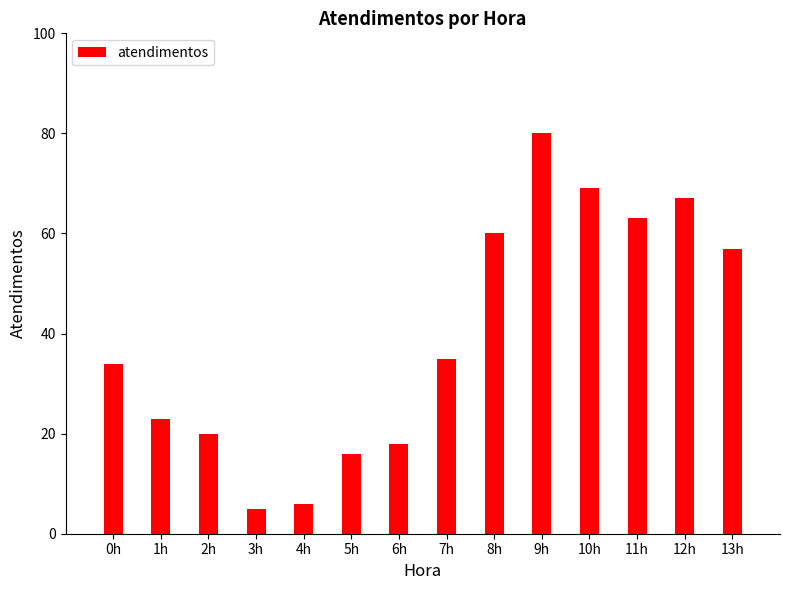

How many bars are there in total?

14